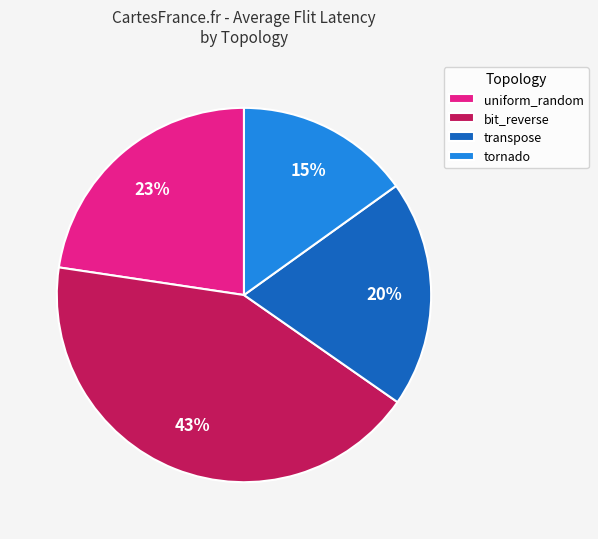

Is there any slice that represents more than half of the pie?

No